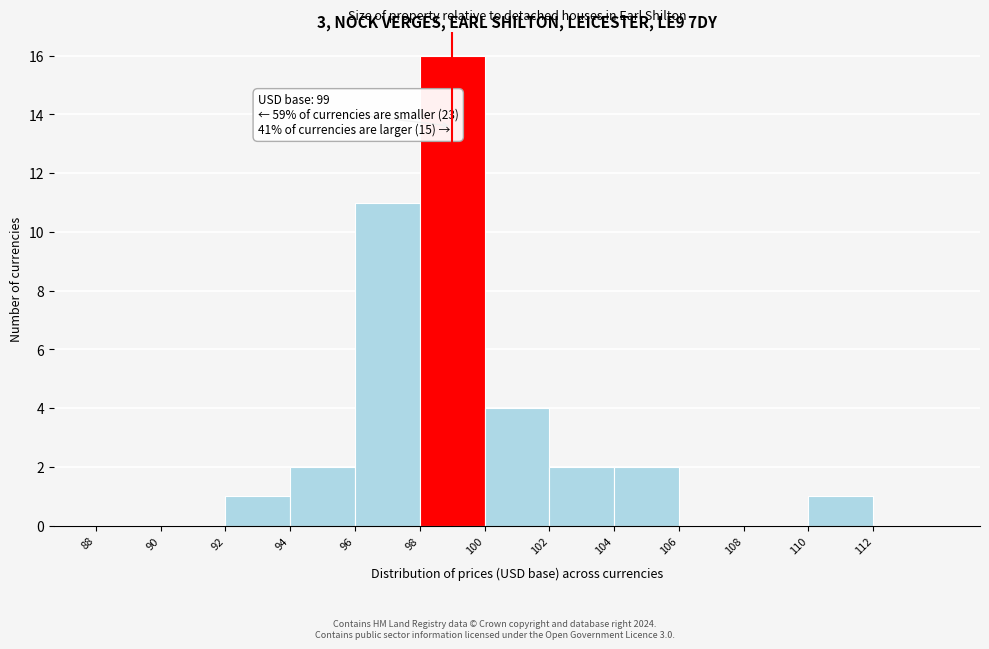

Which range on the x-axis has the tallest bar?

98 to 100